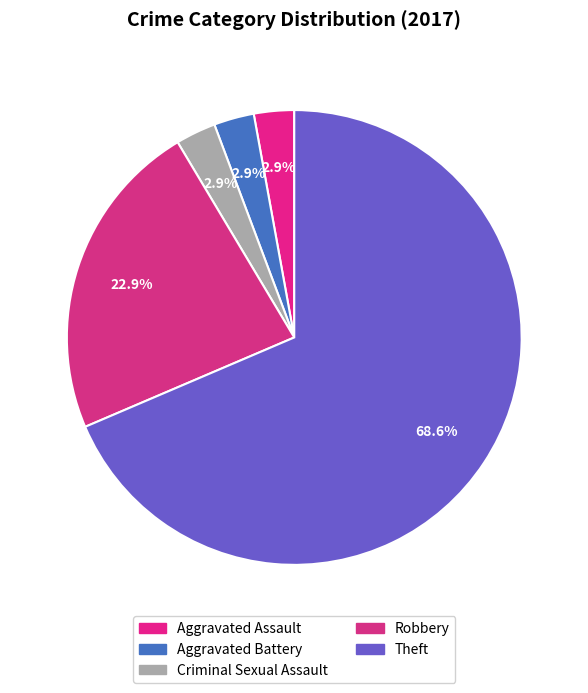

How many slices are in this pie chart?

5